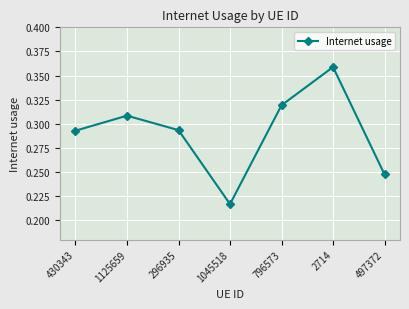

True or false: there are more than 0 points higher than both neighbors.

True